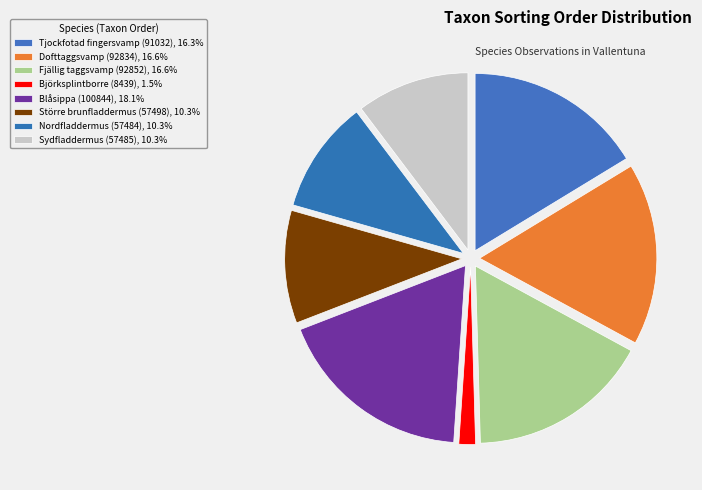

To the nearest percent, what is the difference between the largest and smallest slice percentages?

17%